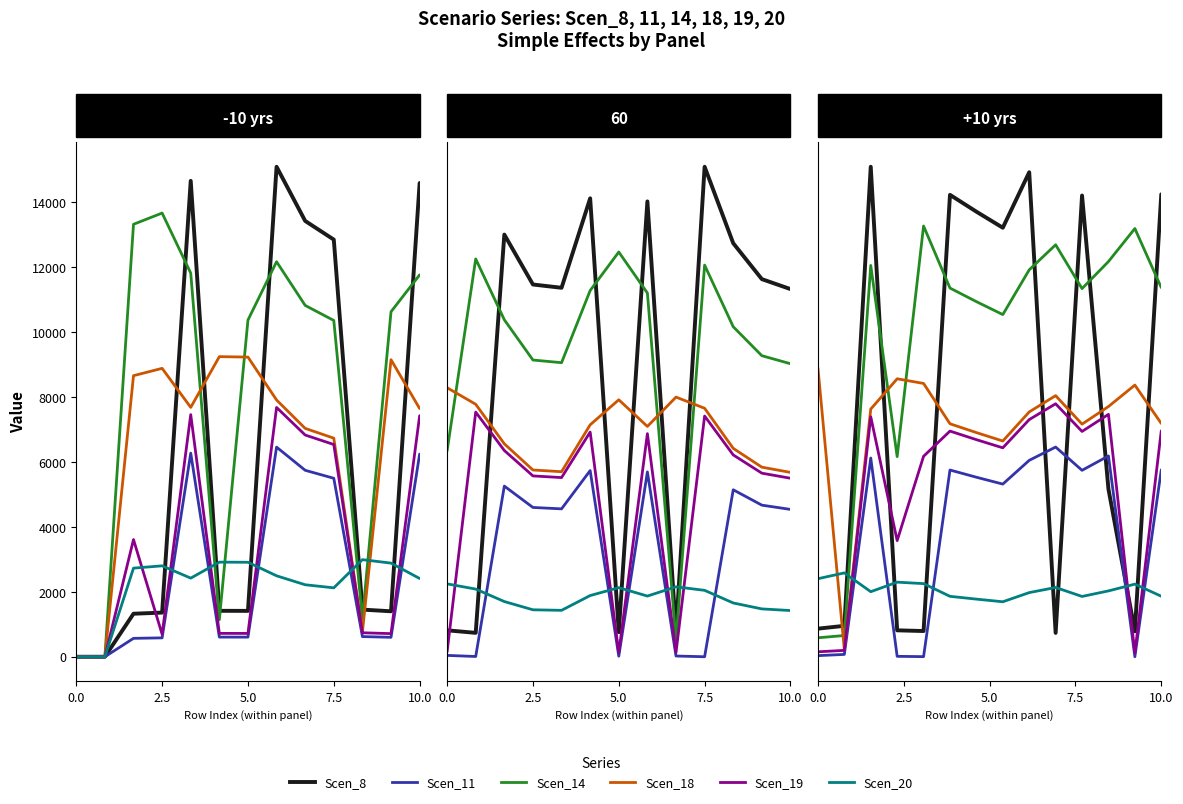

Which series ends up on top after the final intersection of Scen_20 and Scen_14?

Scen_14